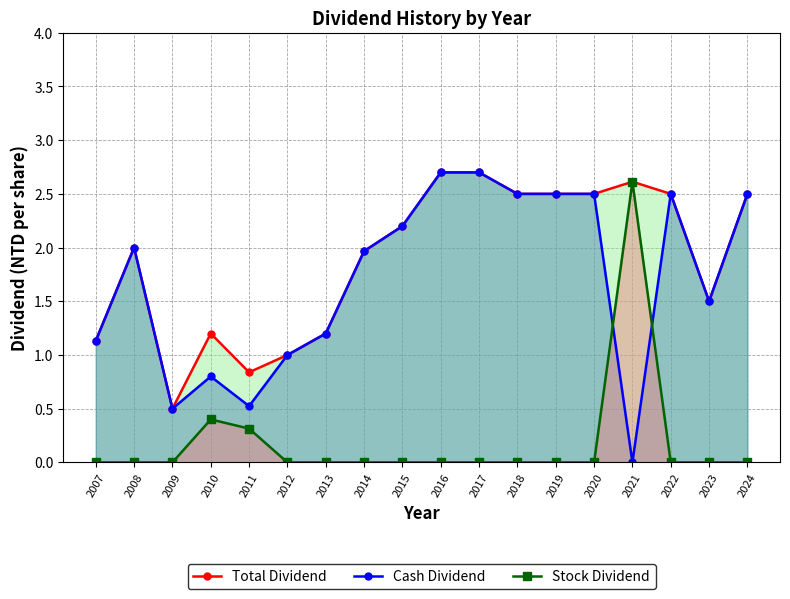

What is the spread (max minus min) of values at 2017?

2.7